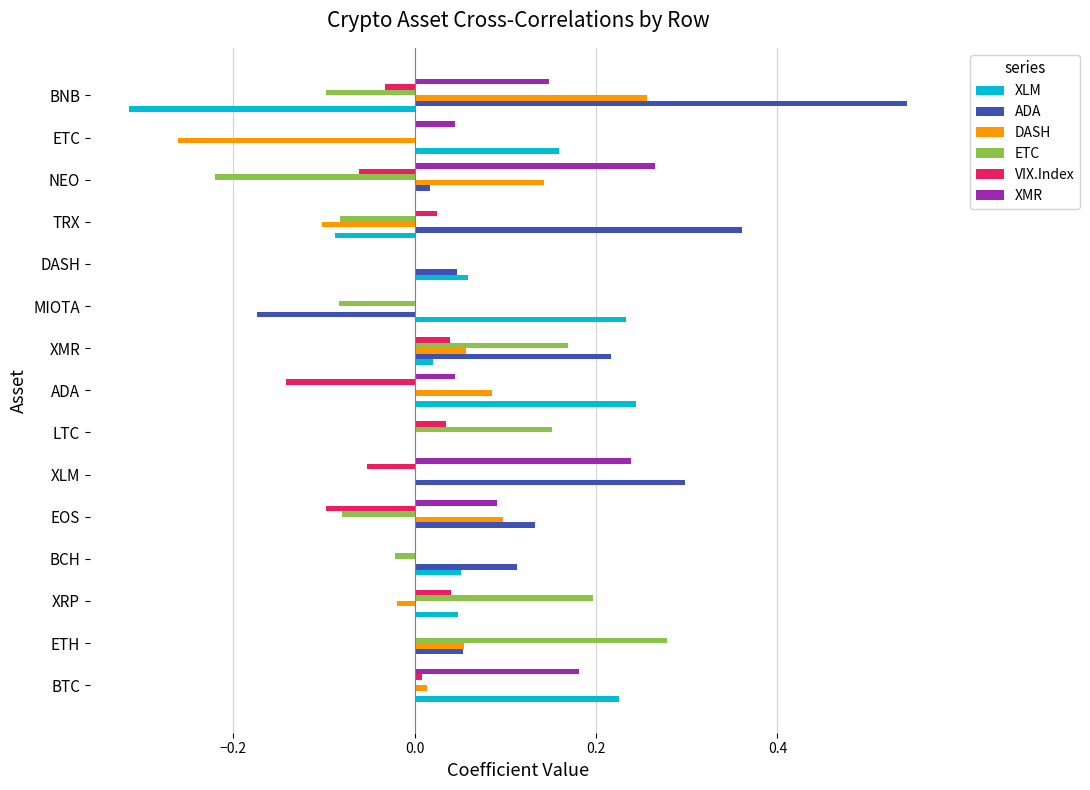

Which label corresponds to the largest value in the chart?

BNB